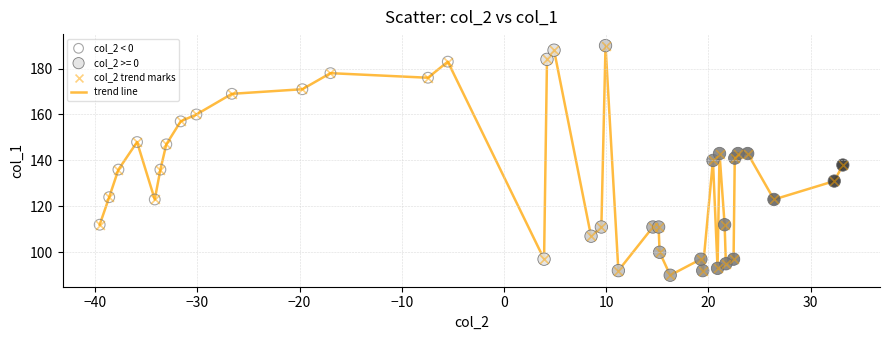

What is the greatest value displayed?

190